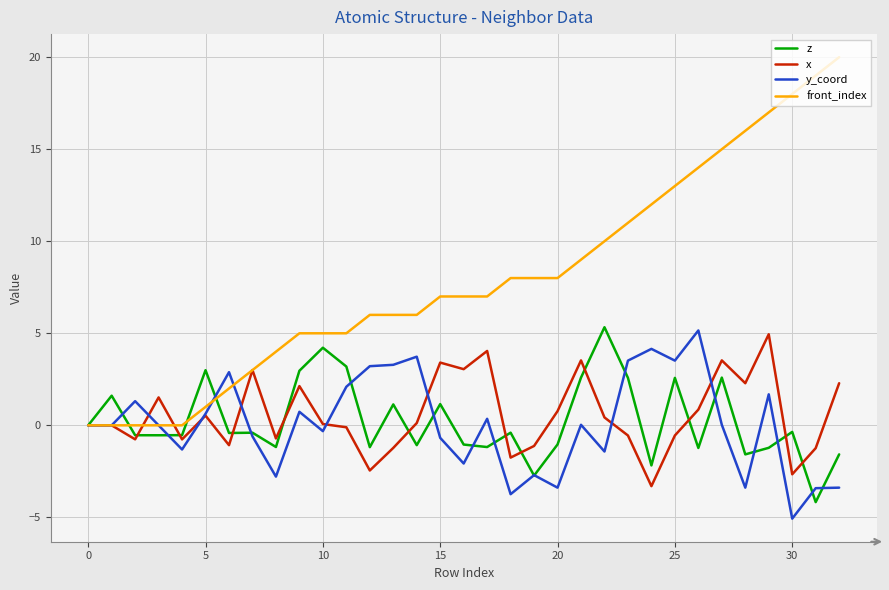

What is the highest value of the y_coord series?

5.2